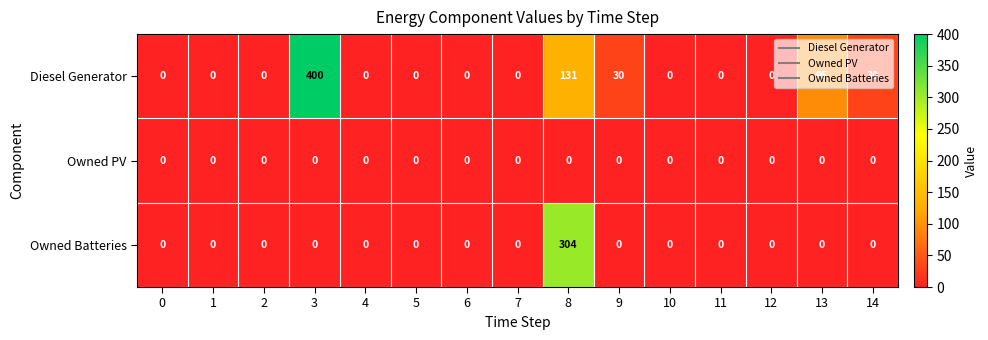

What is the sum of the Diesel Generator values at 7 and 14?

30